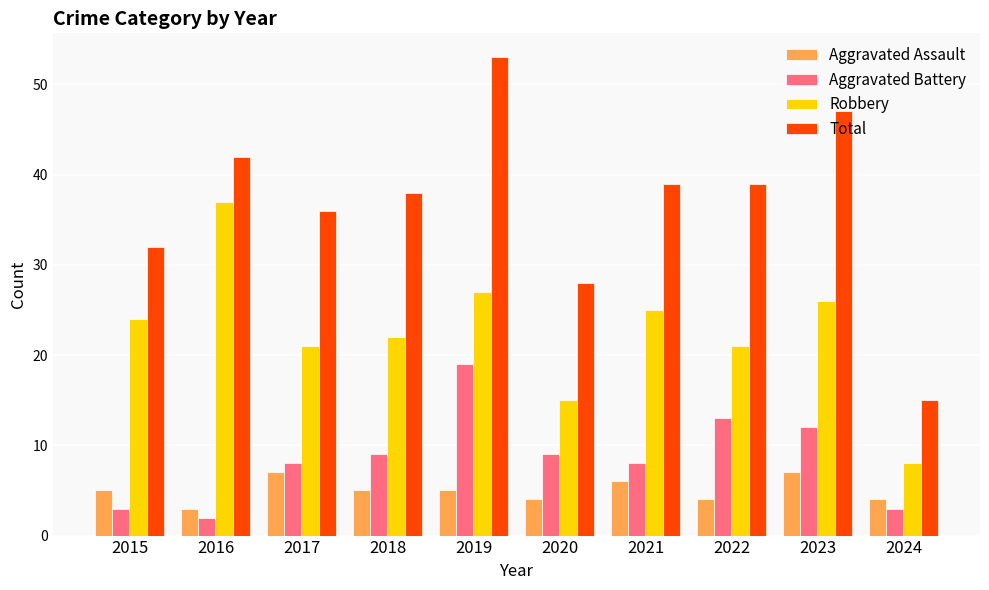

Are the bars horizontal?

No